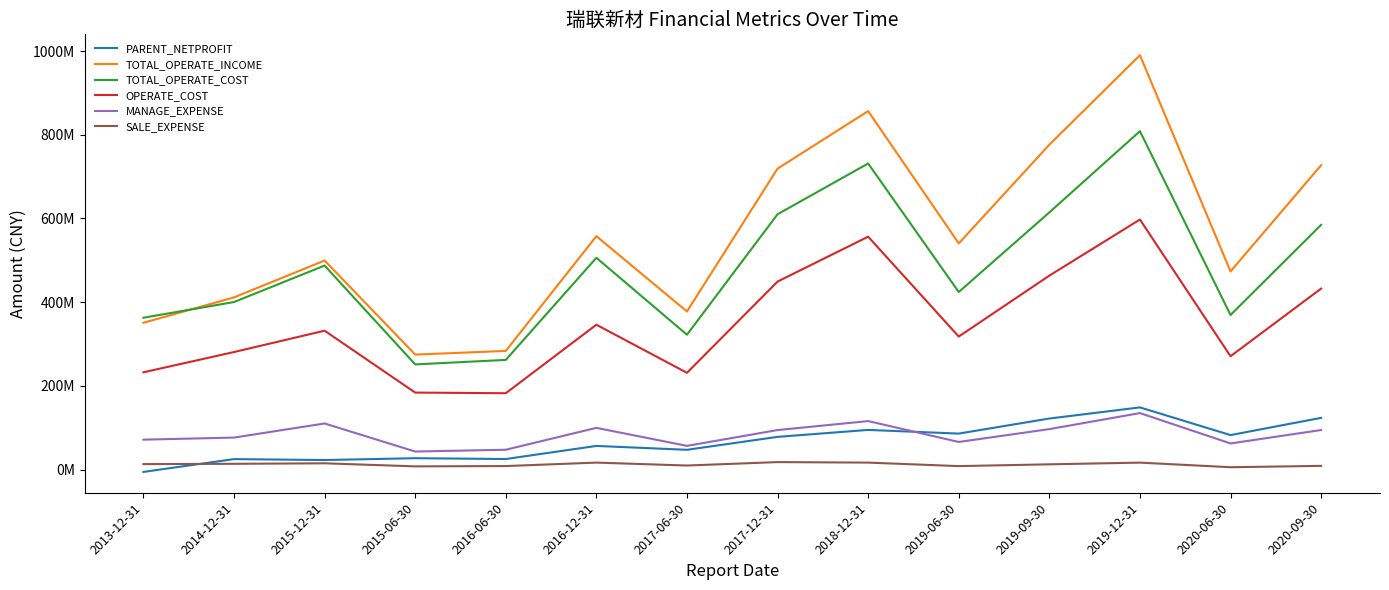

What is the spread (max minus min) of values at 2020-09-30?

718557130.1